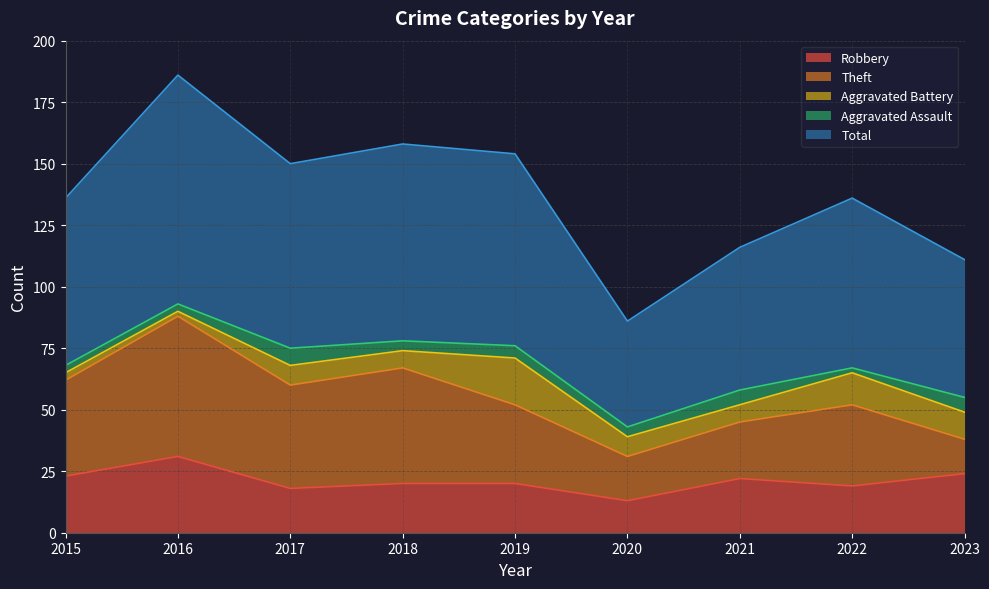

Which series has the largest total across all categories?

Total